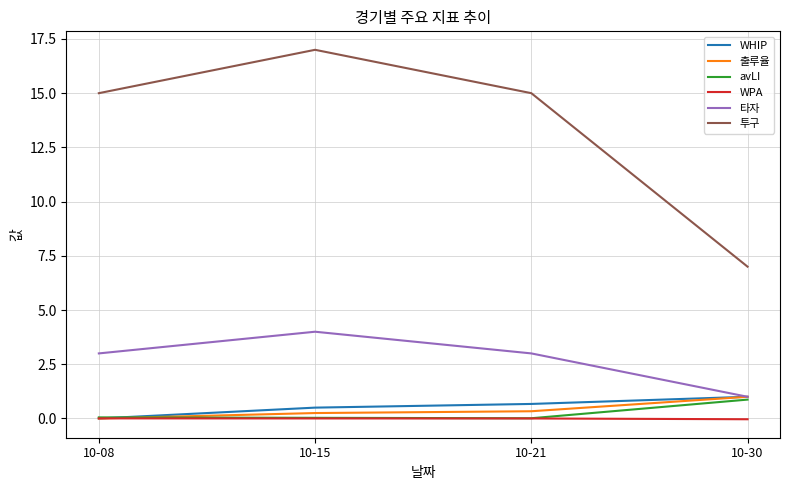

Which series has the largest total across all categories?

투구